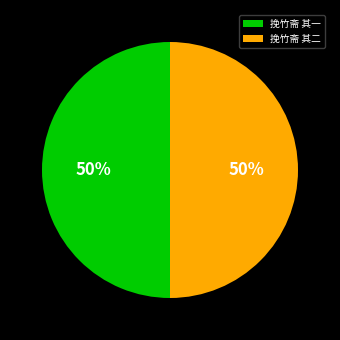

Is the sum of 挽竹斋 其一 and 挽竹斋 其二 greater than half?

Yes